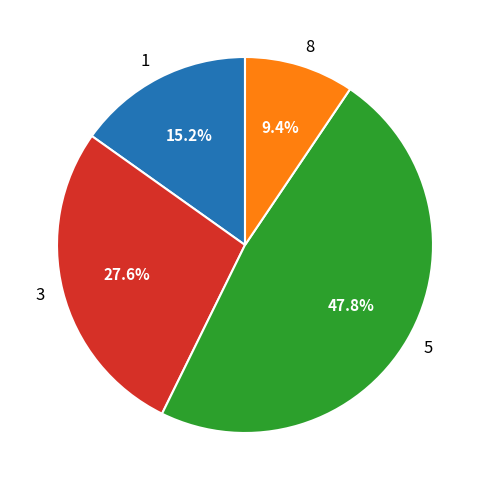

How much of the chart is everything except 5?

52.2%